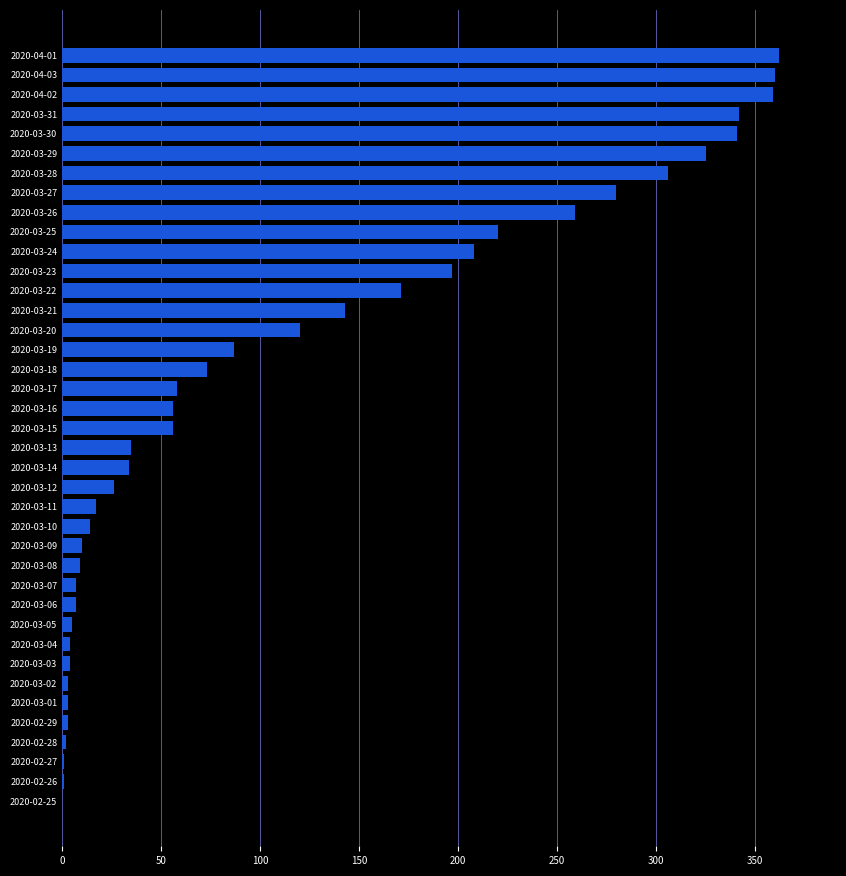

What is the maximum value shown in the chart?

362